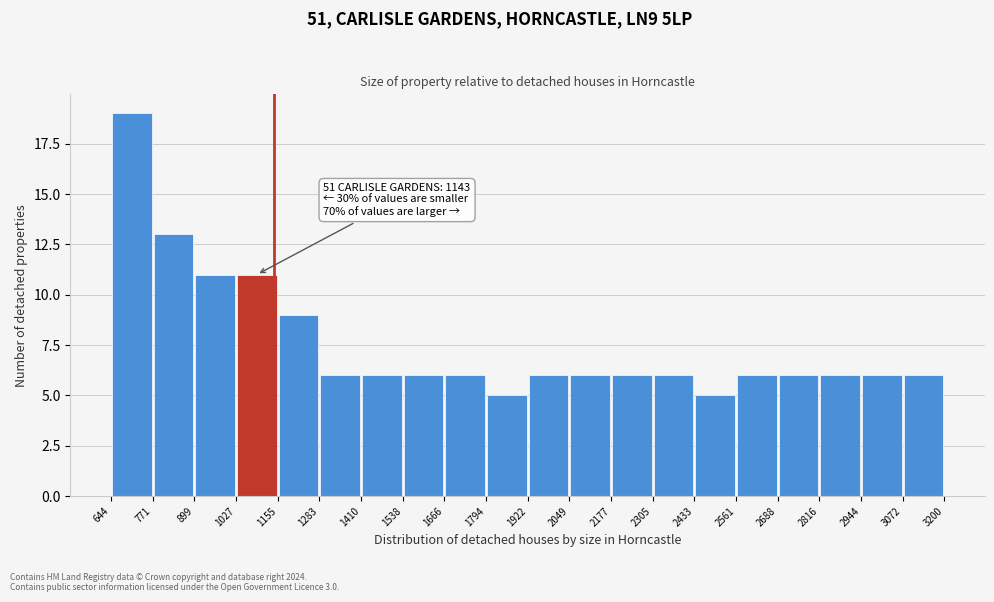

Over which range of the x-axis is the bar tallest?

644 to 771